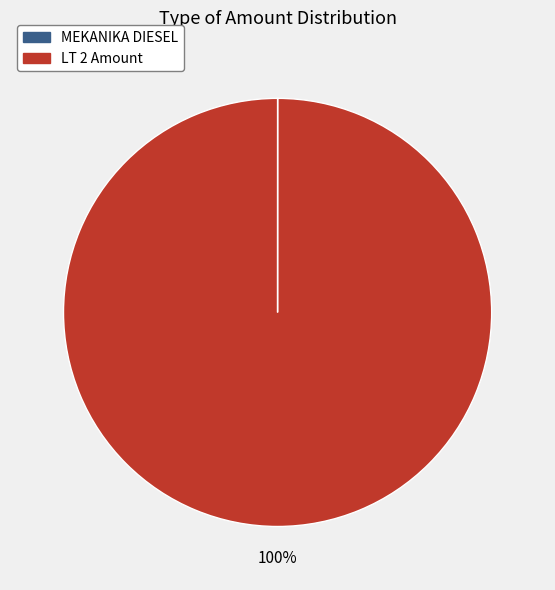

Is there any slice that represents more than half of the pie?

Yes